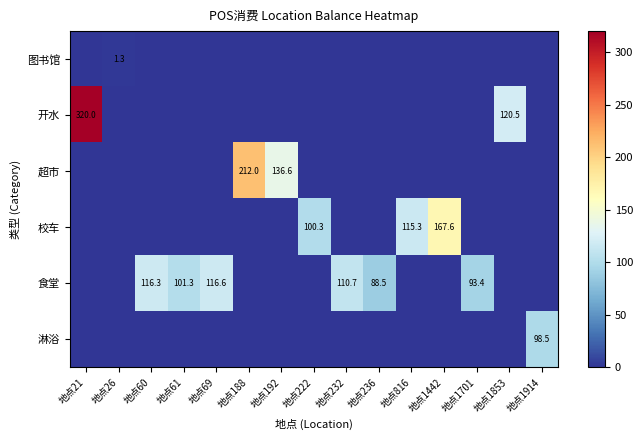

True or false: 校车 has a value of 267.5 at 地点1442.

False